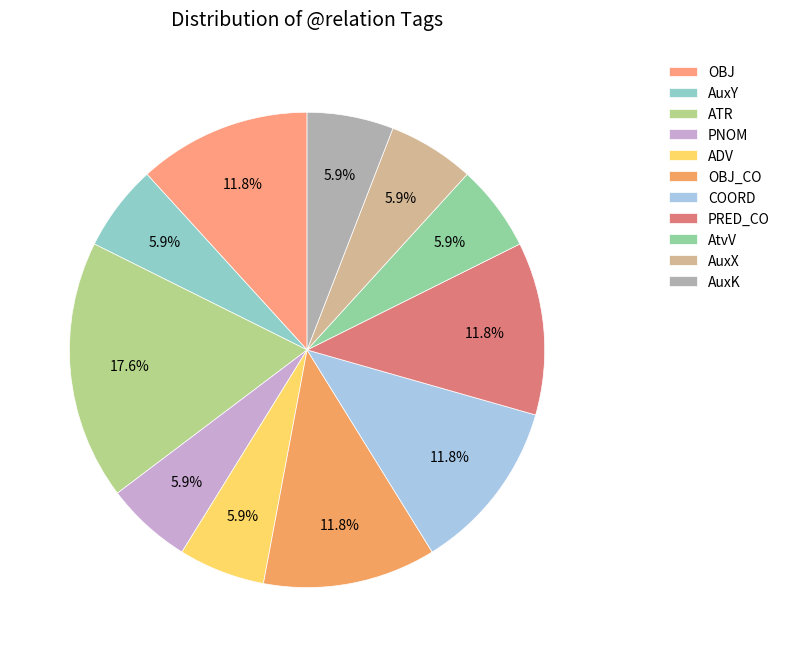

To the nearest percent, what portion does AtvV represent?

6%